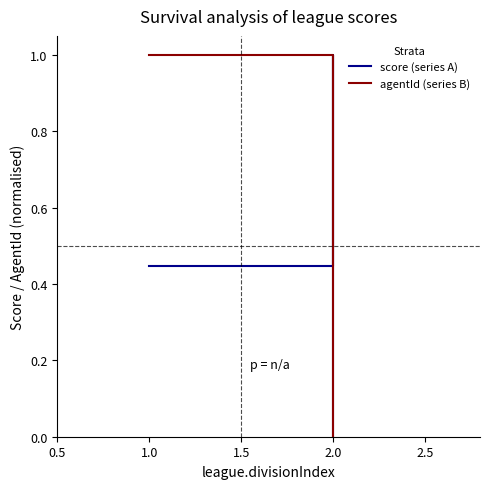

Where is score nearest to the value 0?

2.0